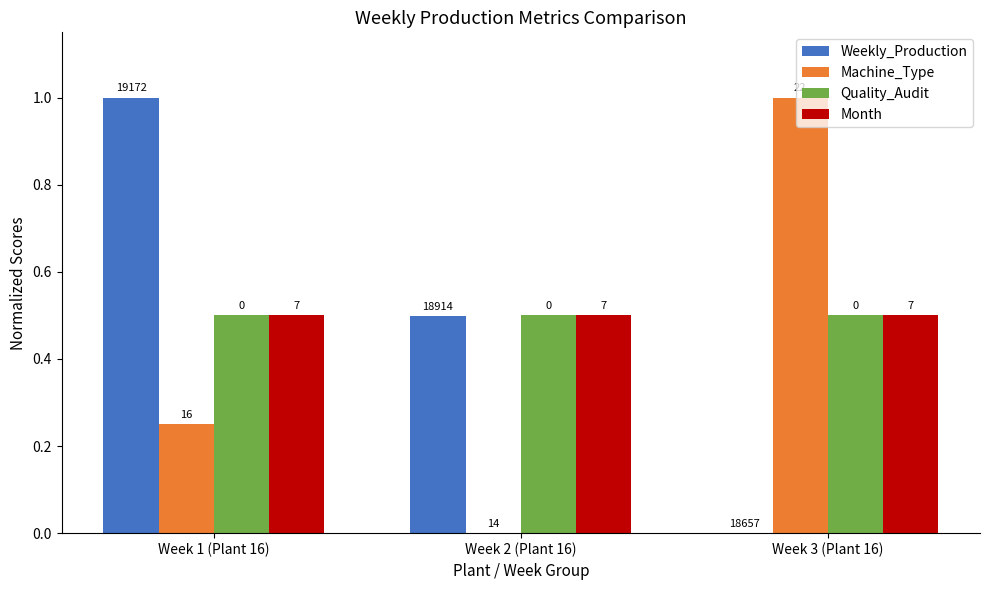

List the labels in order of Month value, largest first.

Week 1 (Plant 16), Week 2 (Plant 16), Week 3 (Plant 16)